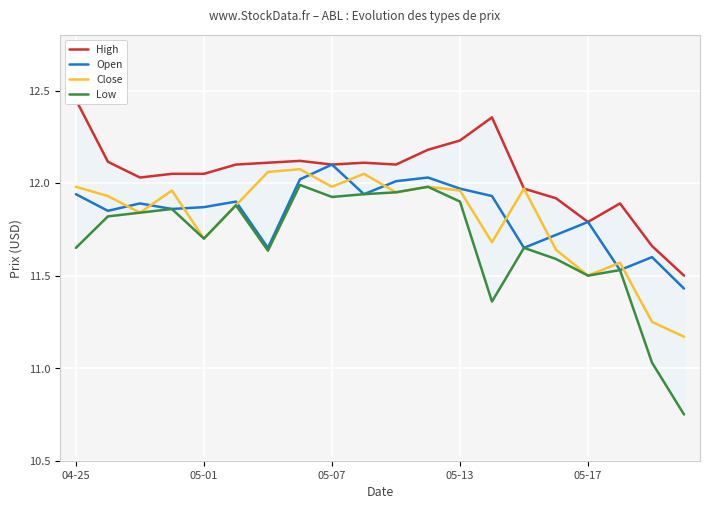

What are all the series names shown in the legend?

High, Open, Close, Low